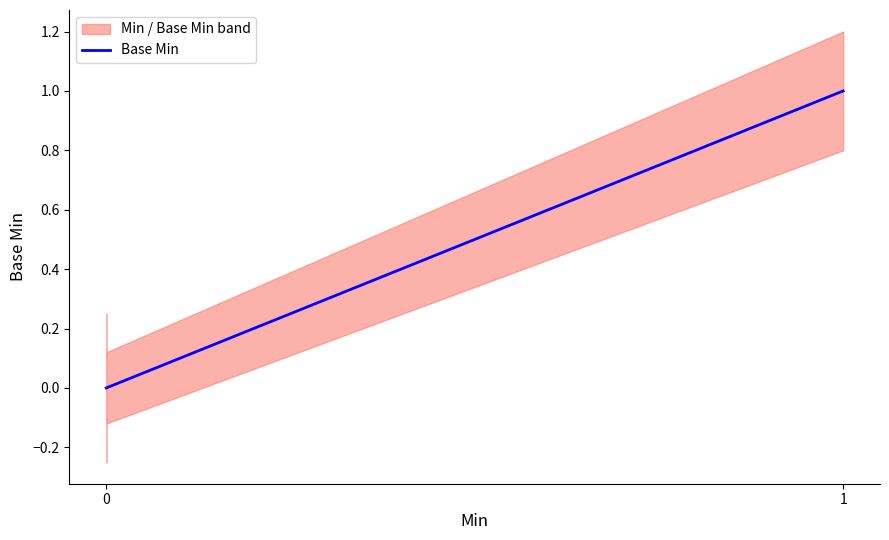

How many values are between 0 and 1?

5